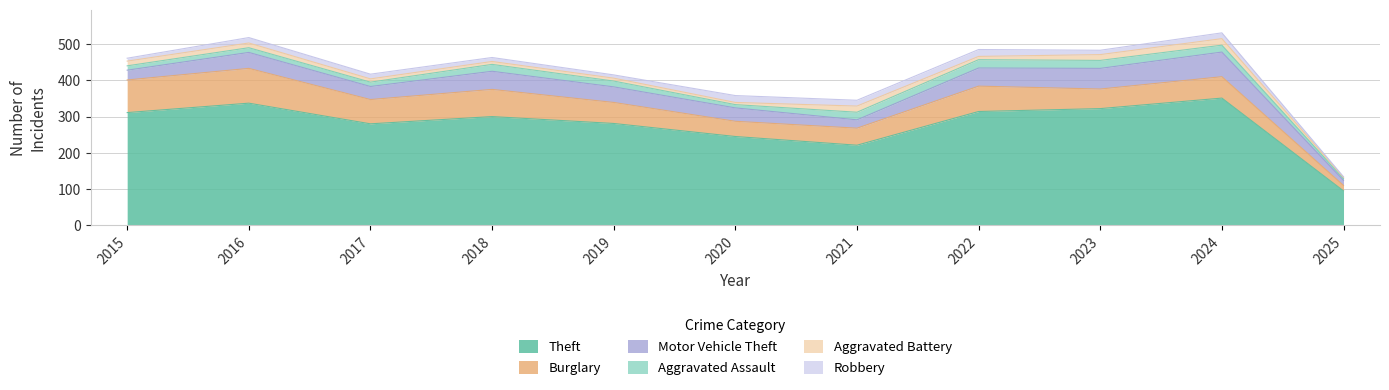

List the series in order of their peak value, highest first.

Theft, Burglary, Motor Vehicle Theft, Aggravated Assault, Robbery, Aggravated Battery